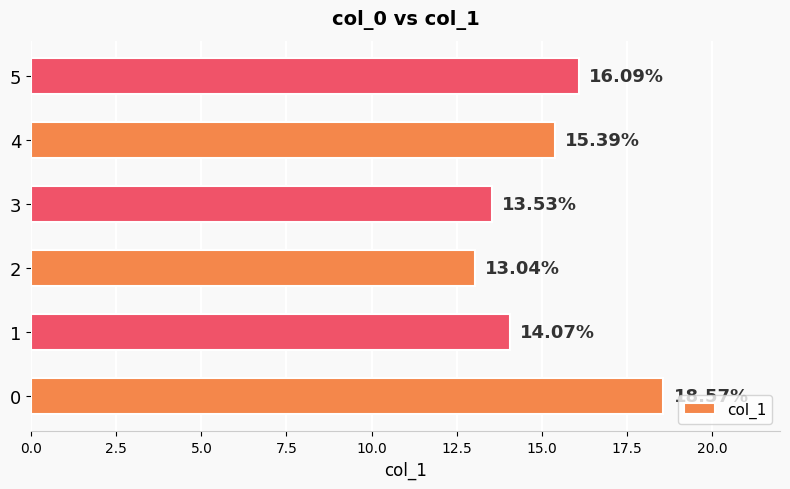

What is the average value?

15.1